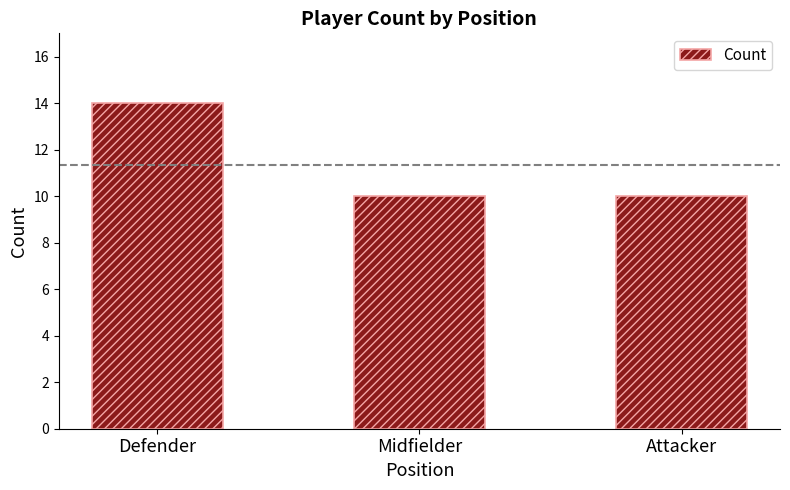

How many values are between 10 and 14?

3